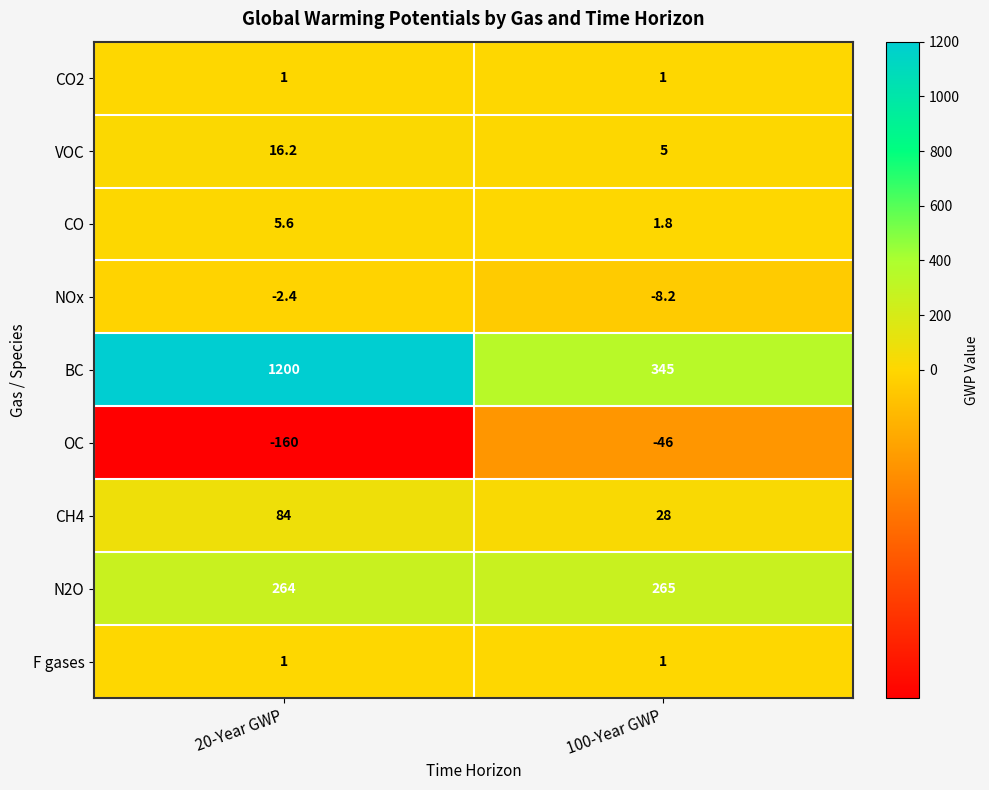

How many data points in VOC are less than 16?

1